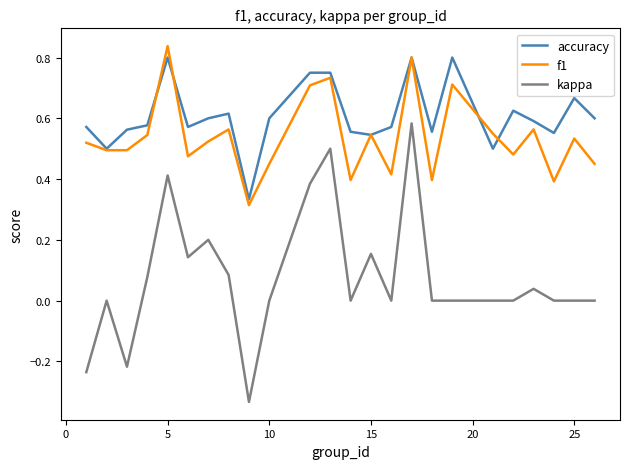

Which series has the widest spread of values?

kappa